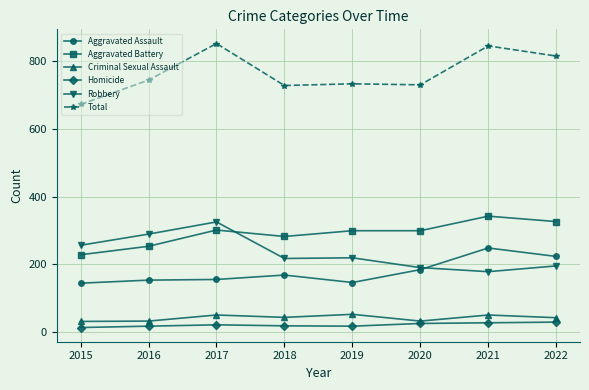

How many values in the Total series are below 744?

4